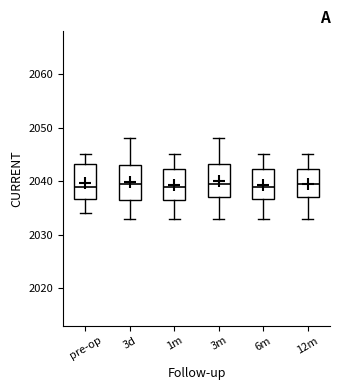

Reading left to right, transcribe this box plot: for each box, give where its median line is, the range the box spans, and where its two whiskers end, as read against the y-axis. The values are not printed on the chart, so give them approximately, as read against the axis.

pre-op: median 2039, box 2037 to 2043, whiskers 2034 to 2045
3d: median 2040, box 2037 to 2043, whiskers 2033 to 2048
1m: median 2039, box 2037 to 2042, whiskers 2033 to 2045
3m: median 2040, box 2037 to 2043, whiskers 2033 to 2048
6m: median 2039, box 2037 to 2042, whiskers 2033 to 2045
12m: median 2040, box 2037 to 2042, whiskers 2033 to 2045